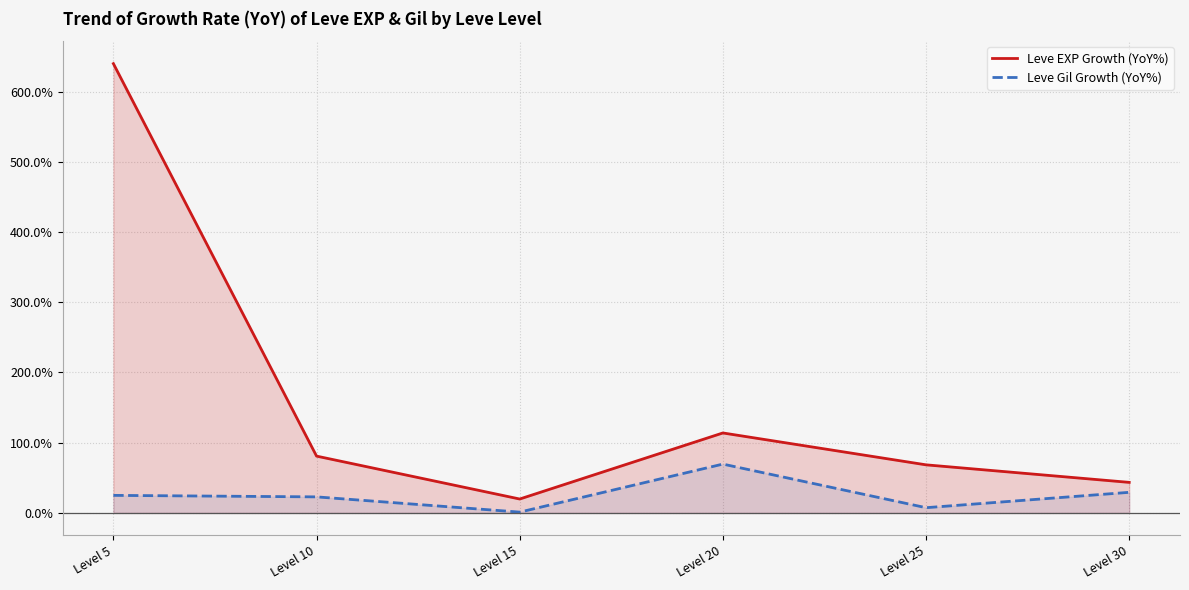

The Leve Gil Growth (YoY%) series shows 38.3 at Level 5. True or false?

False